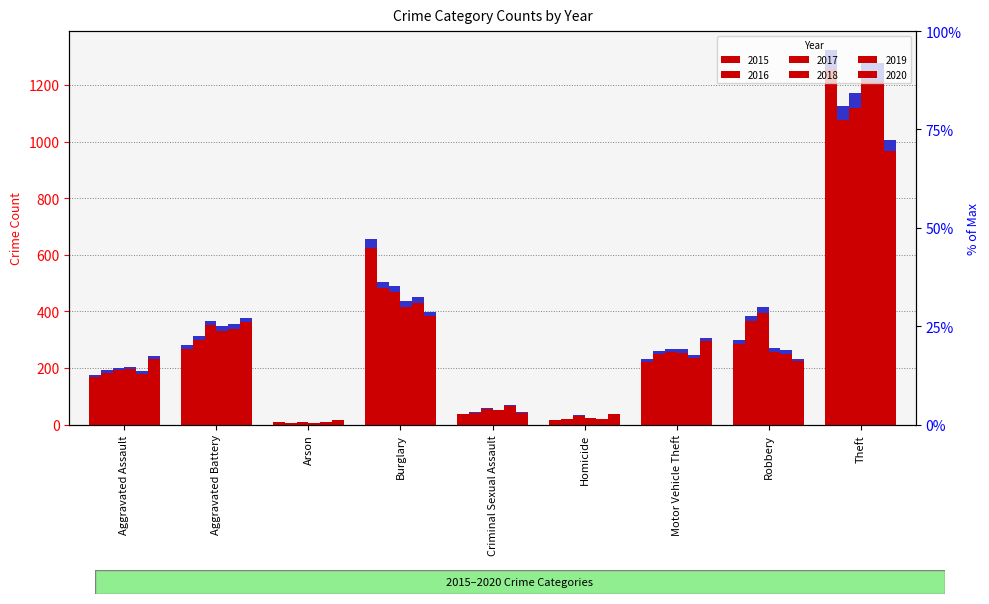

Does the chart contain any negative values?

No